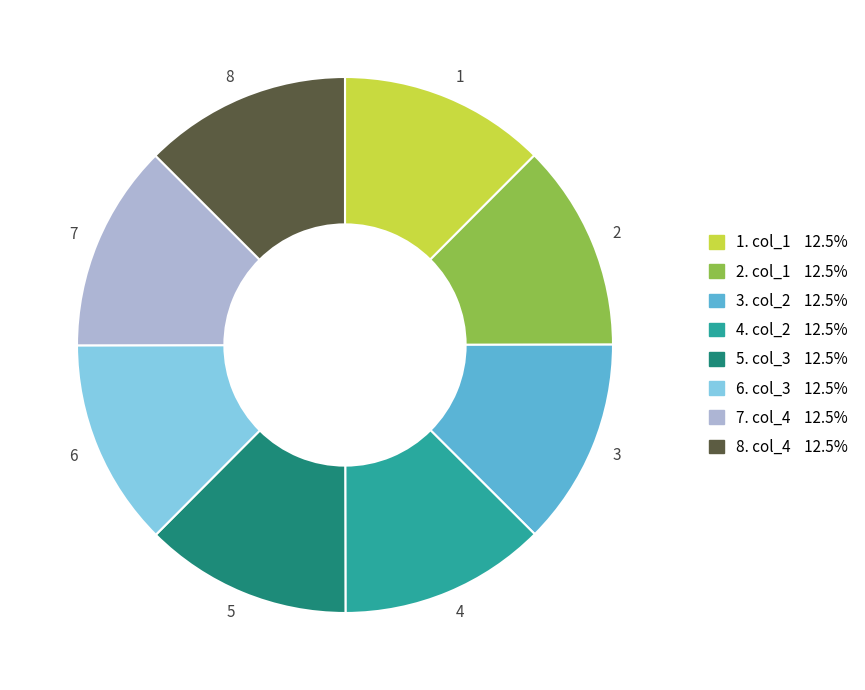

Do 3 and 1 together represent more than half of the pie?

No